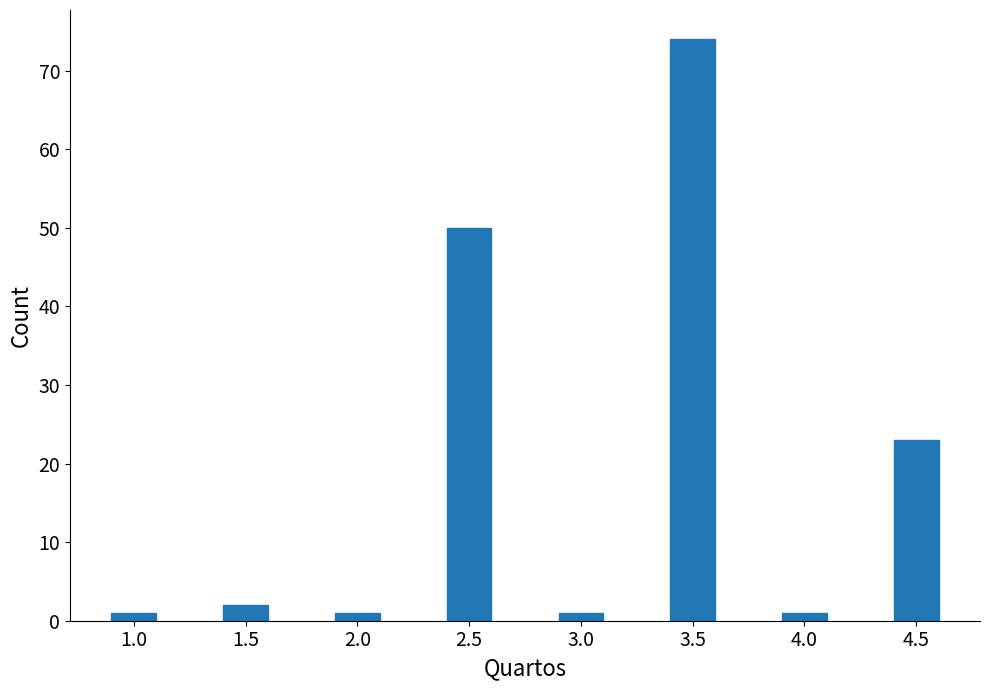

Reading left to right, what are all the values shown in this chart?

1	2	1	50	1	74	1	23